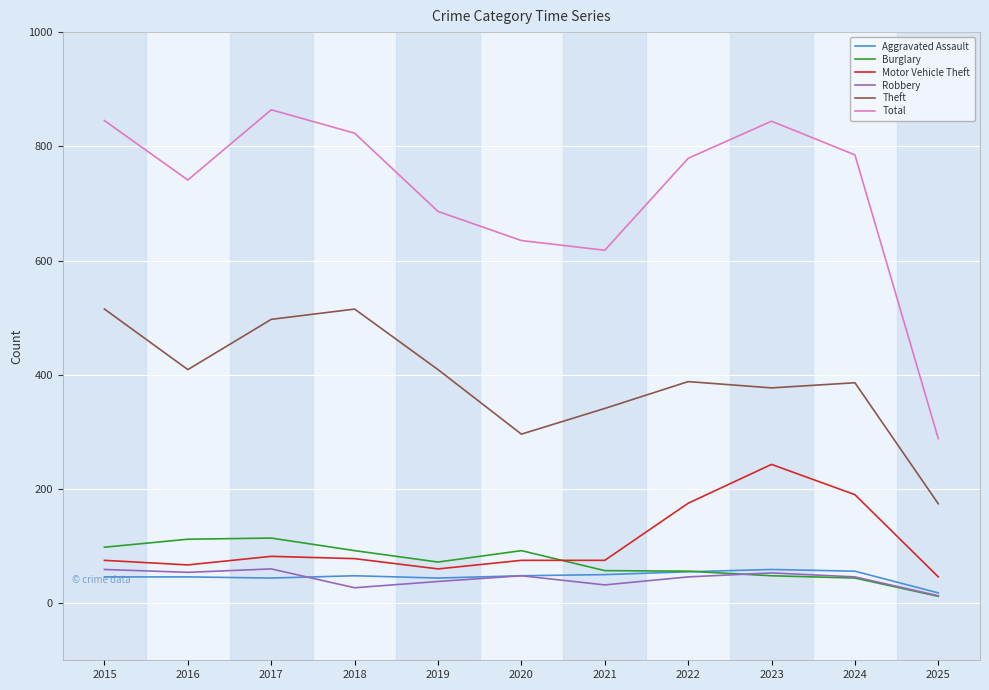

What is the smallest value displayed?

12